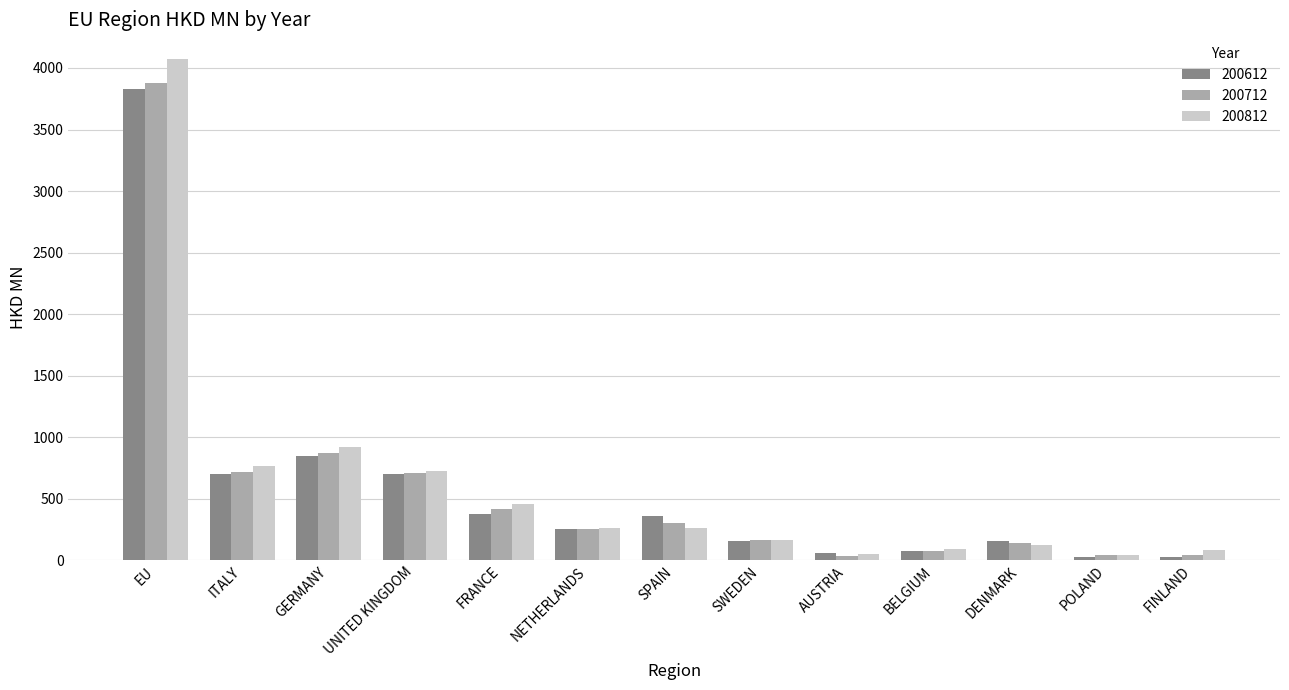

How many bars are there in total?

39